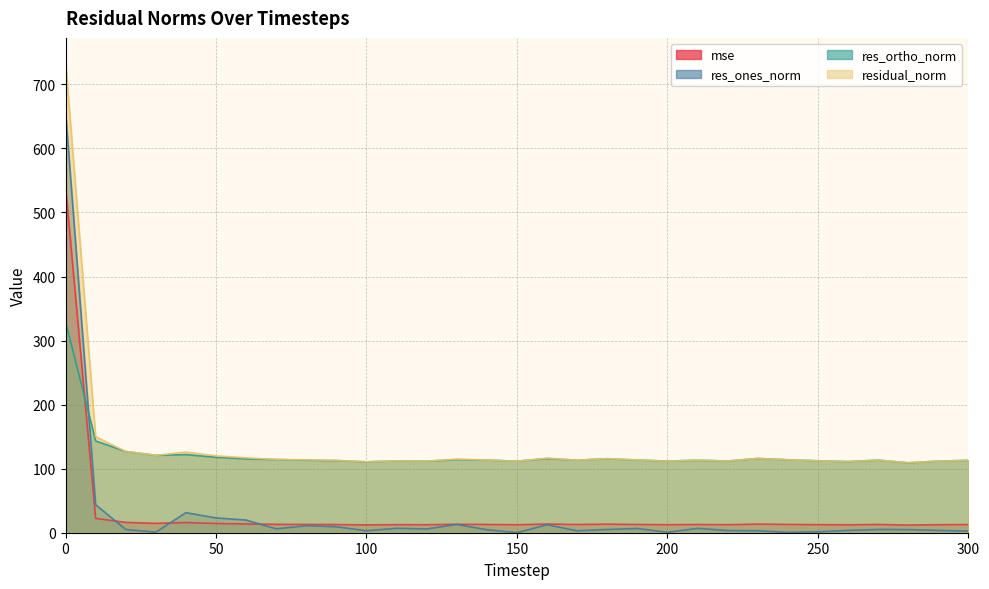

Does the chart display data point markers on the line(s)?

No